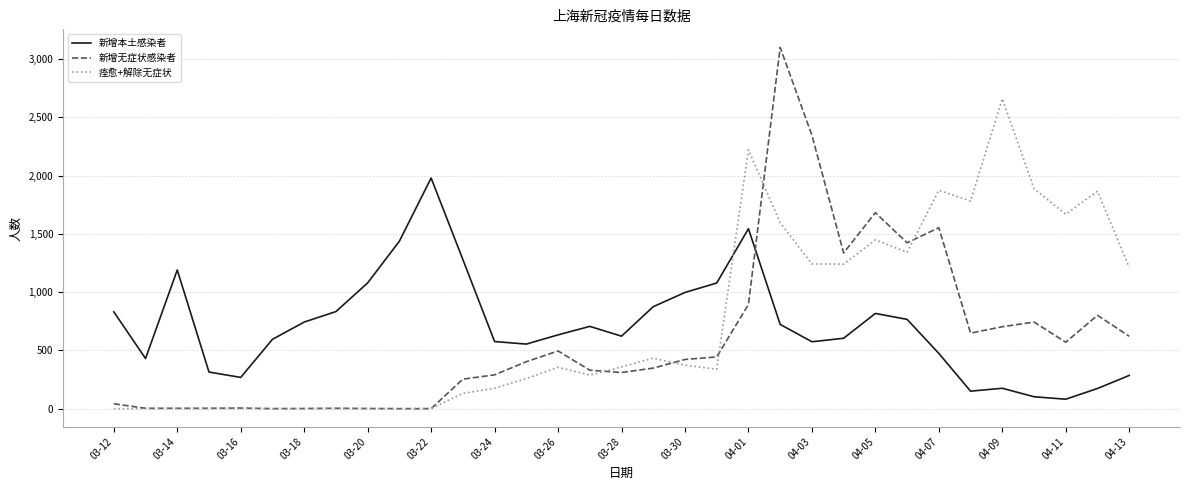

List the series in order of their peak value, lowest first.

新增本土感染者, 痊愈+解除无症状, 新增无症状感染者